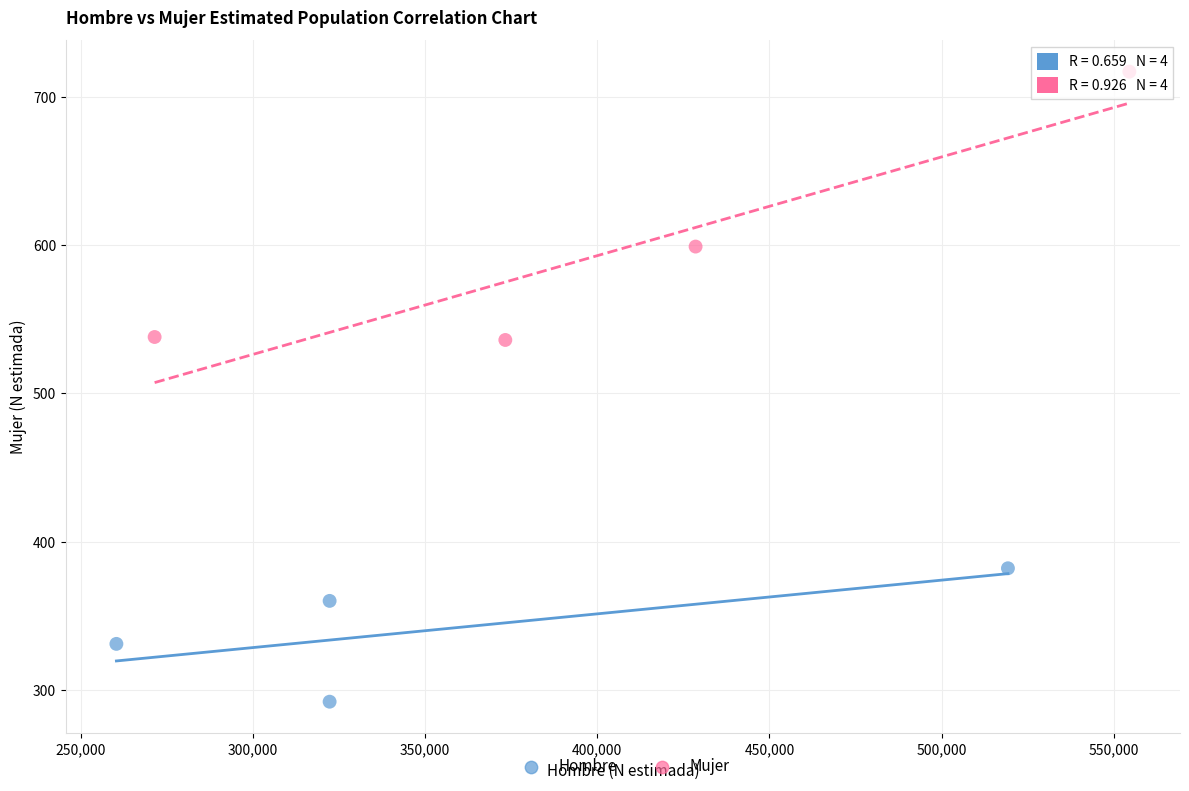

Which series contains the highest Y value?

Mujer